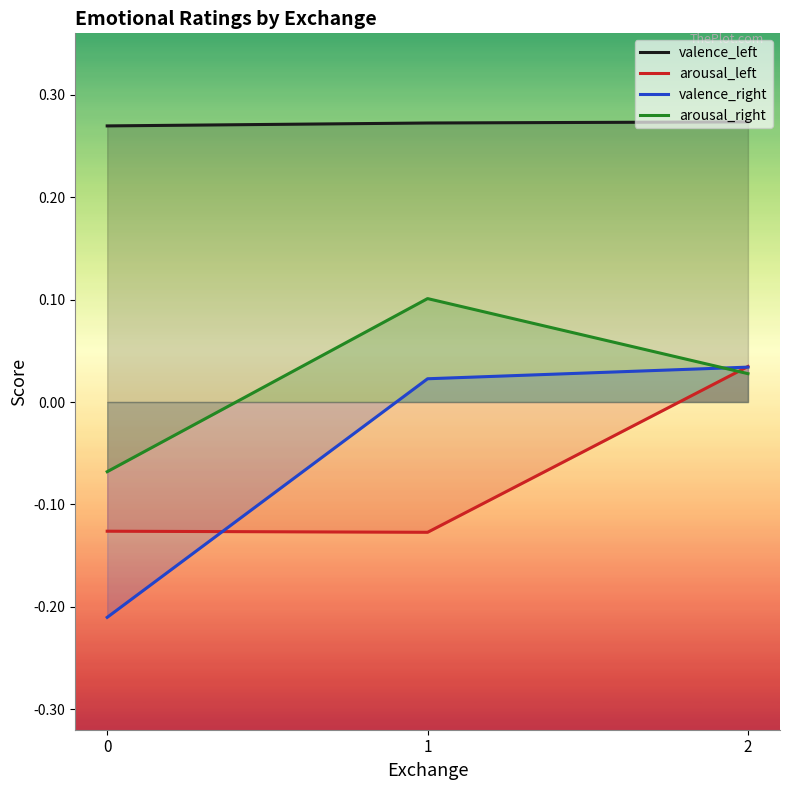

What is the difference between the maximum and minimum values in the valence_right series?

0.2